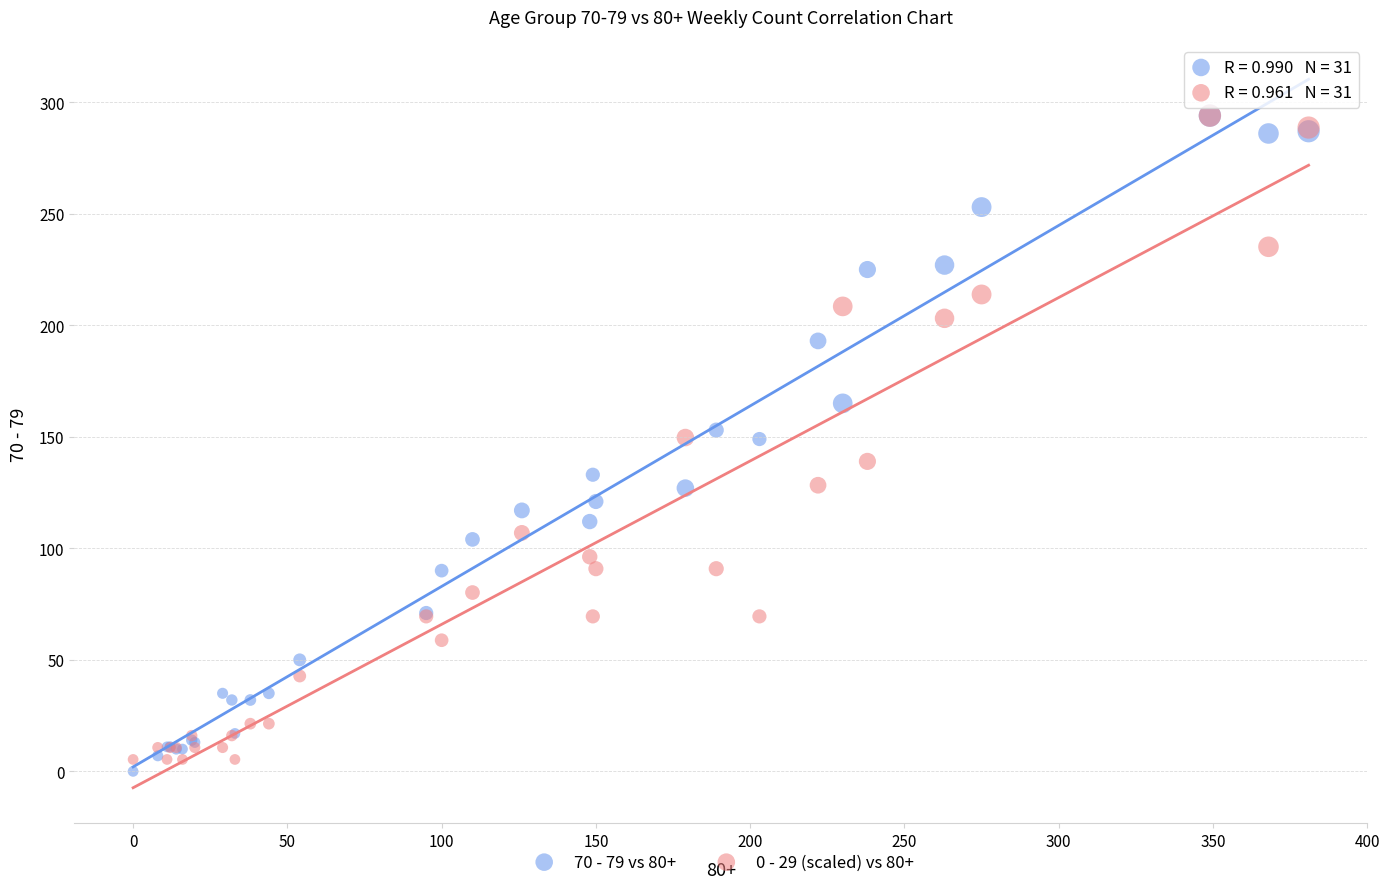

What are all the series names shown in the legend?

70 - 79 vs 80+, 0 - 29 (scaled) vs 80+